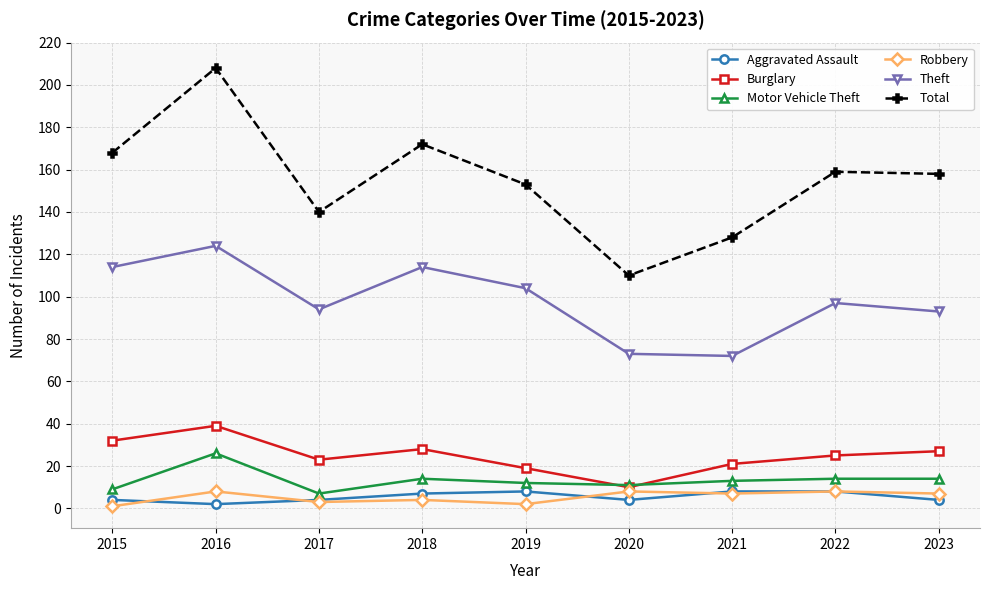

Which series has the largest total across all categories?

Total